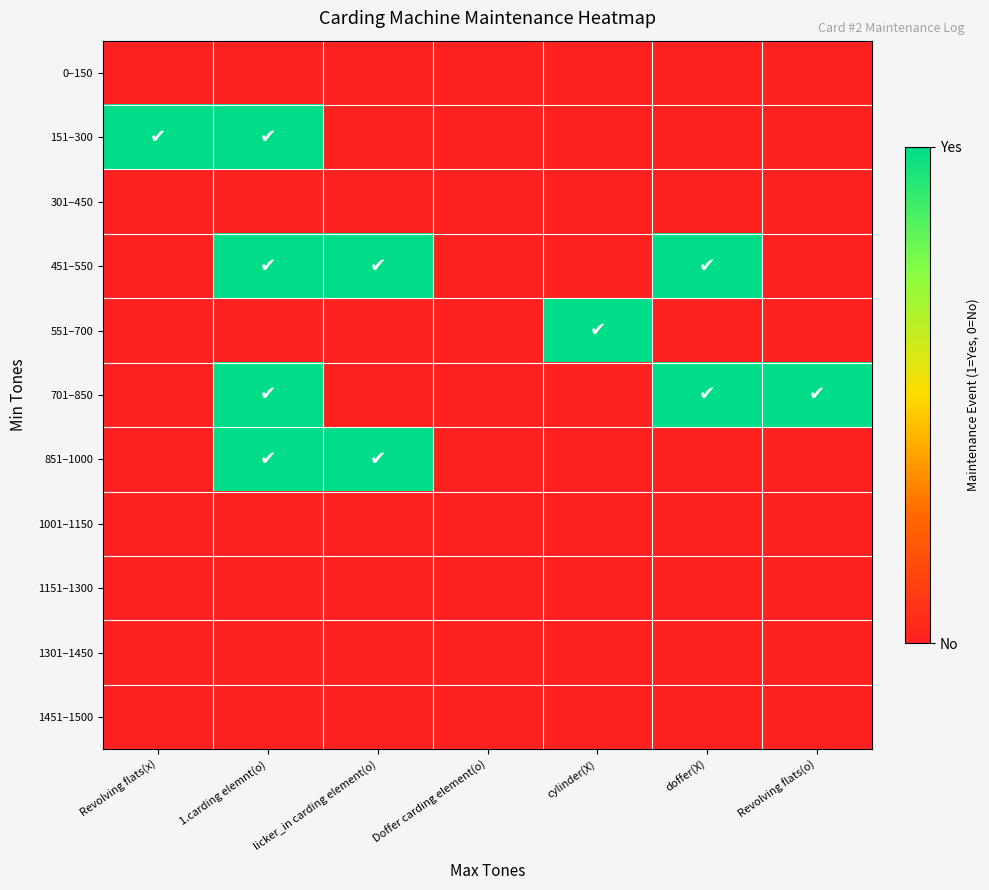

How many series are shown in this chart?

11